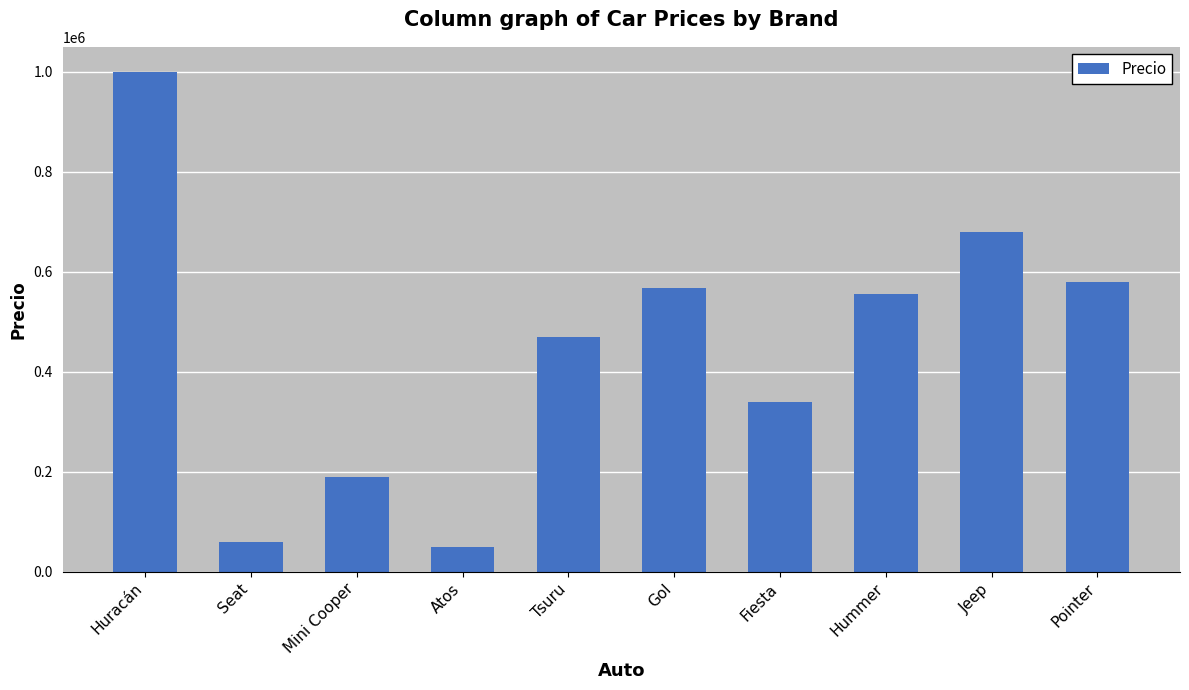

What is the maximum value shown in the chart?

1000000